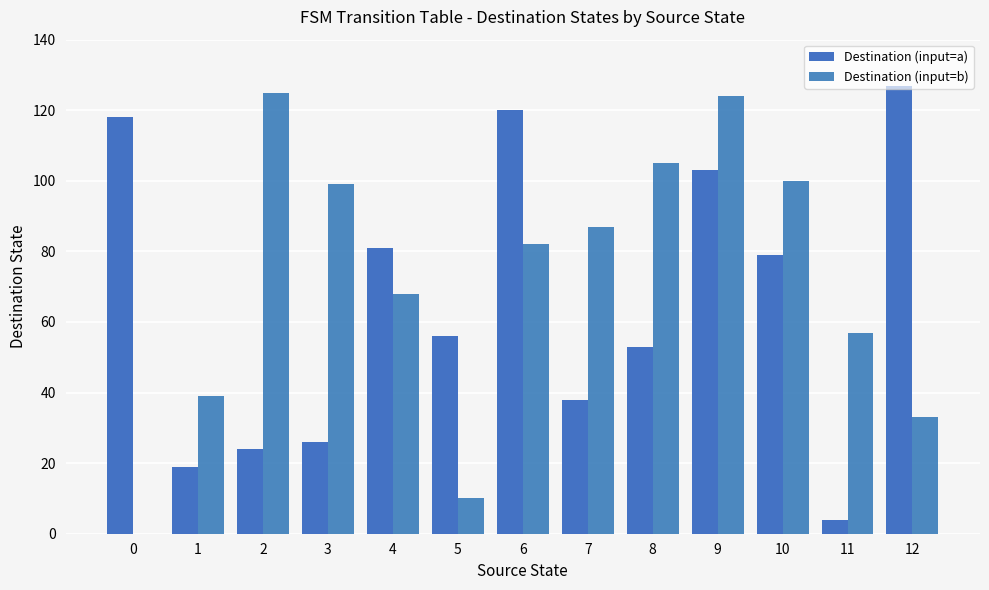

Rank the categories by Destination (input=b) value from lowest to highest.

0, 5, 12, 1, 11, 4, 6, 7, 3, 10, 8, 9, 2